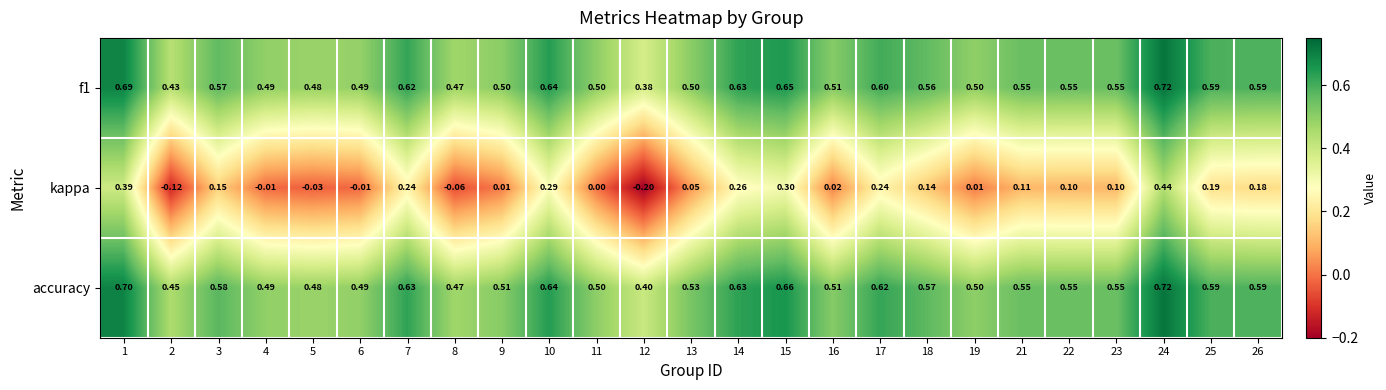

Between 3 and 15, which series saw the biggest shift?

kappa